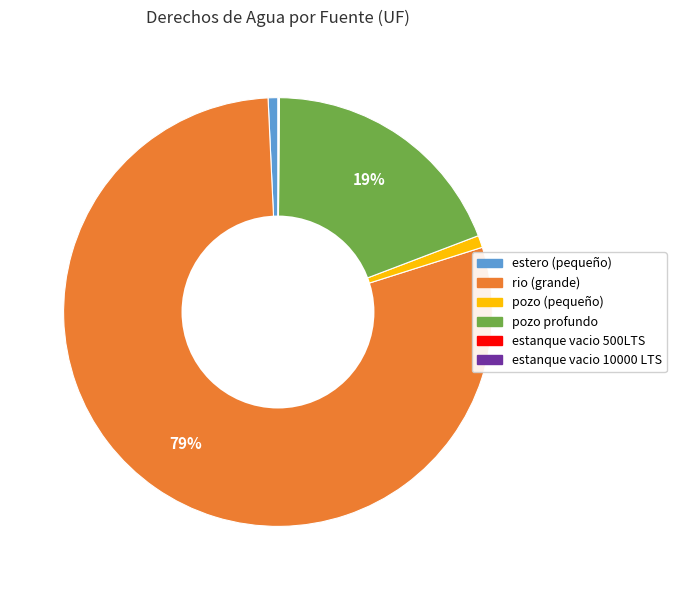

To the nearest percent, what is the average slice percentage?

17%